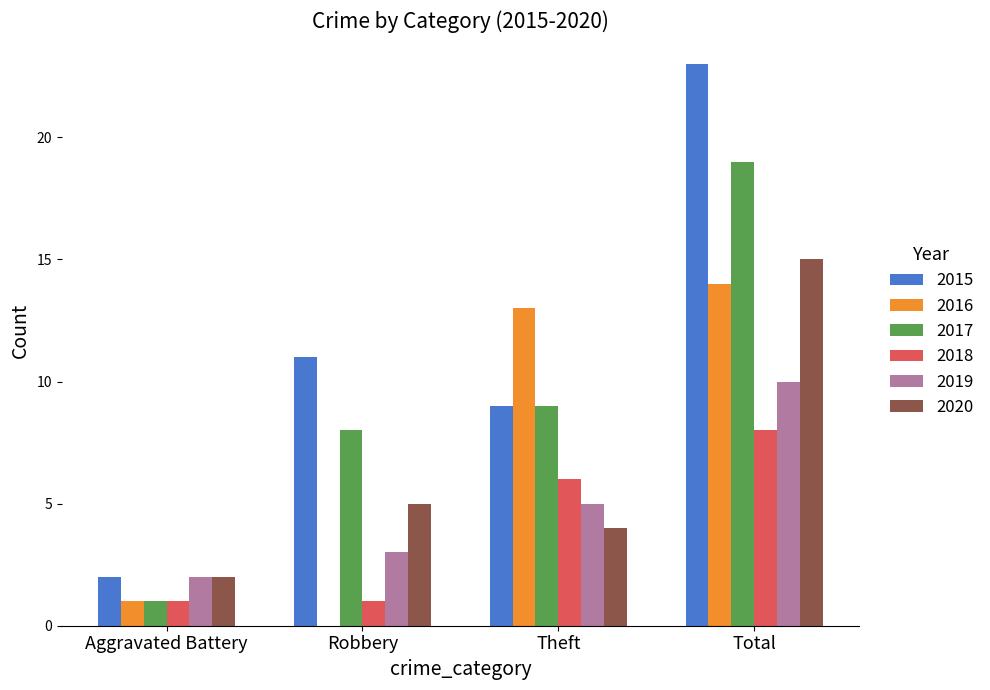

Between Aggravated Battery and Theft, which series saw the biggest shift?

2016